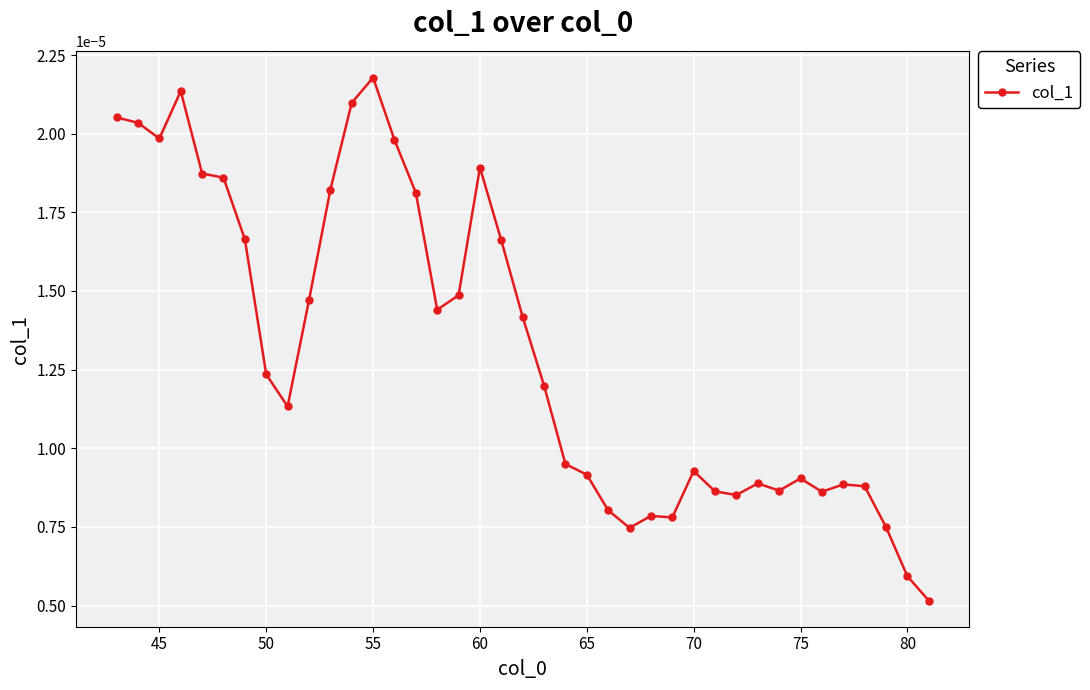

How many values are between 0 and 1?

39